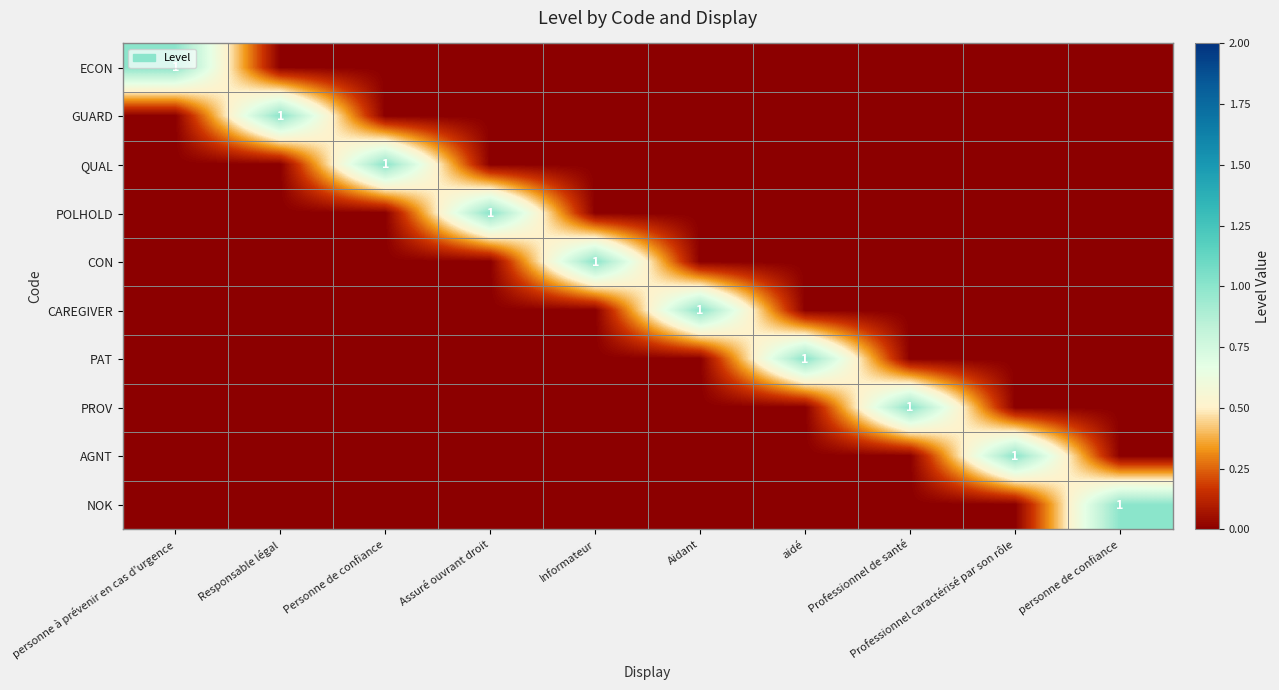

True or false: PAT has a value of 0 at Informateur.

False